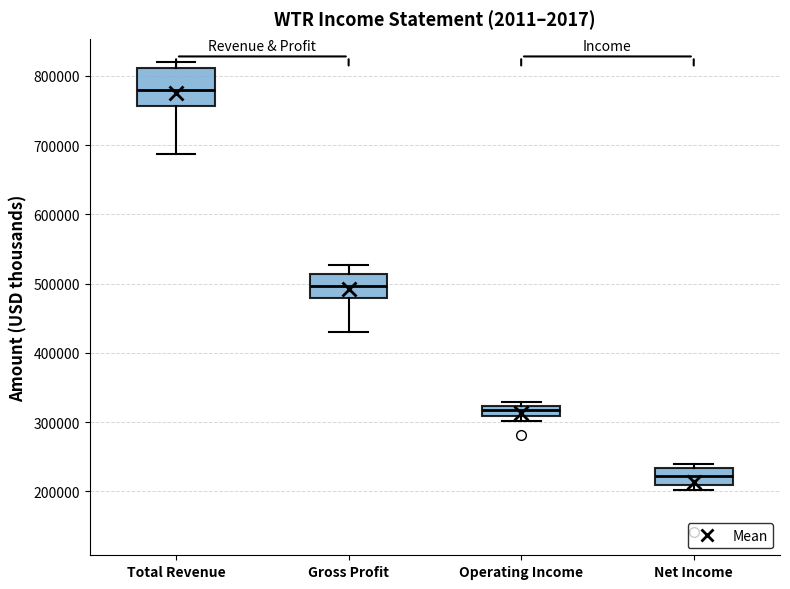

Where is the lower edge of the box for Total Revenue on the y-axis? The values are not printed on the chart, so give them approximately, as read against the axis.

760000